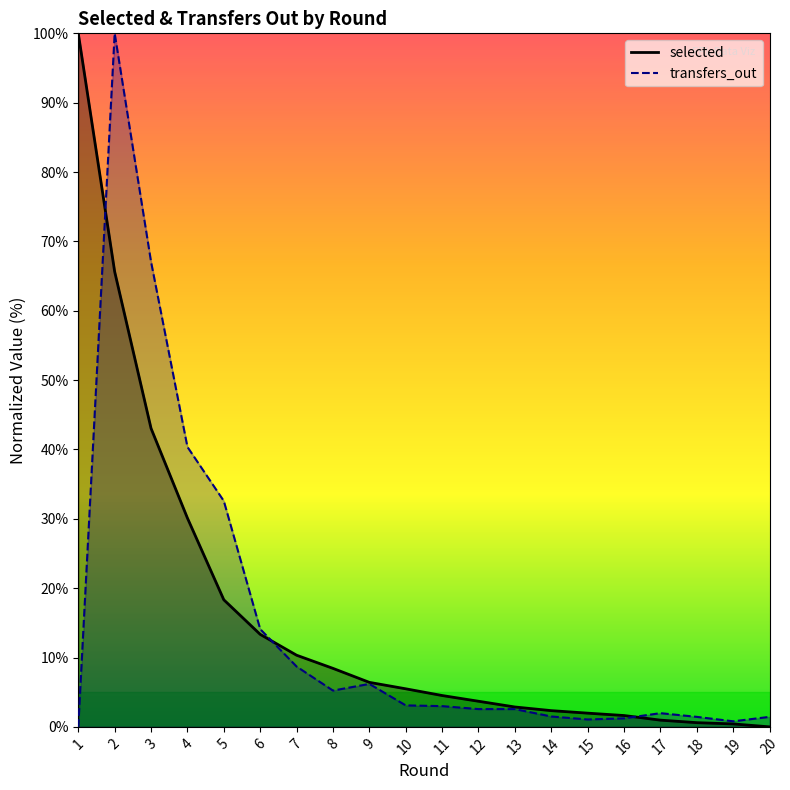

In transfers_out, how many points are higher than both neighbors (excluding endpoints)?

3